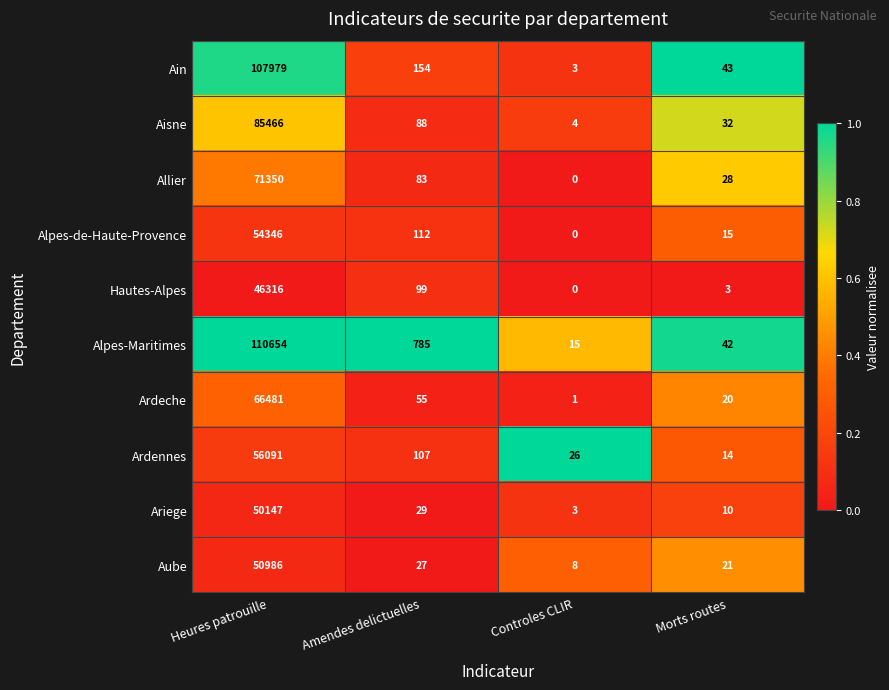

What is the total value across all series at Heures patrouille?

699816